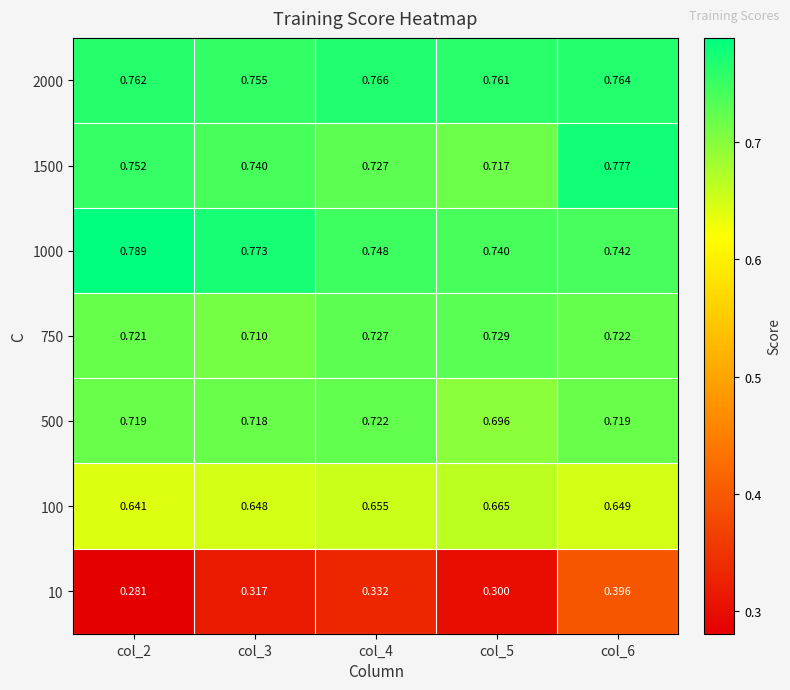

Which series has the largest range (max minus min)?

10